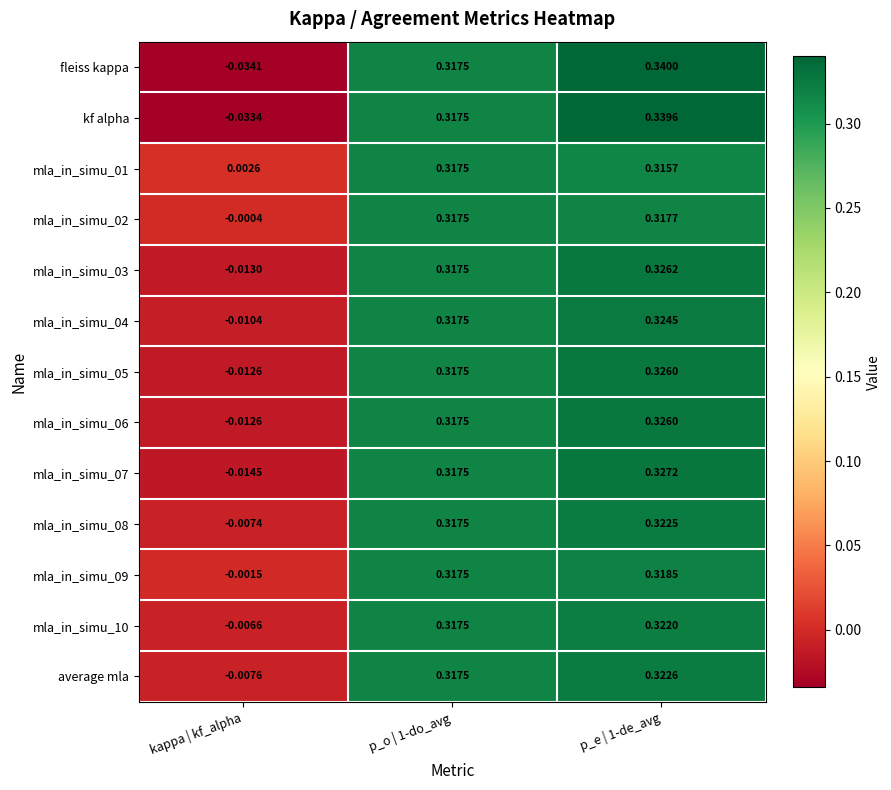

Which series has the largest range (max minus min)?

fleiss kappa